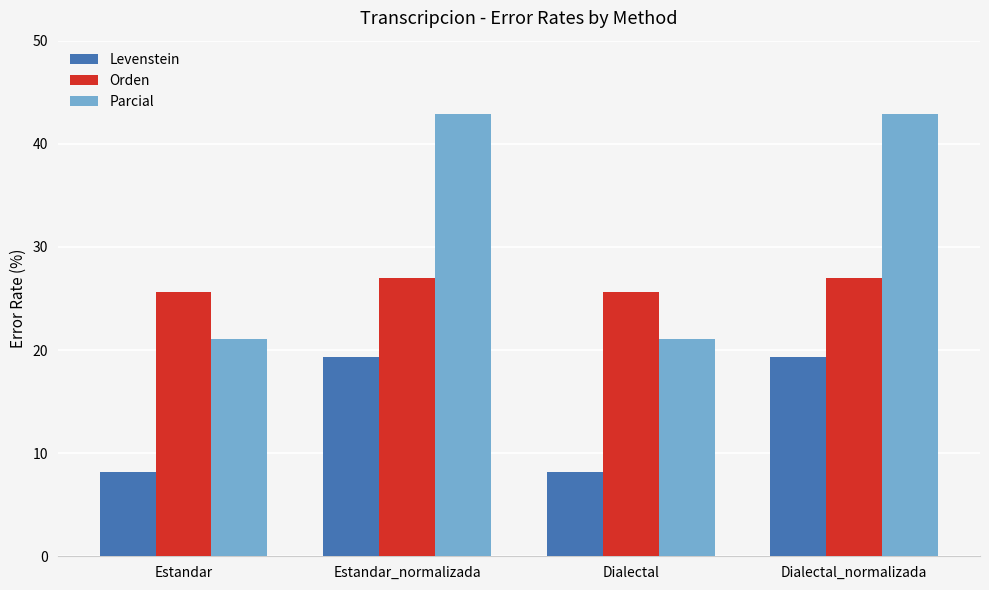

Read the Orden value at Estandar_normalizada.

27.0